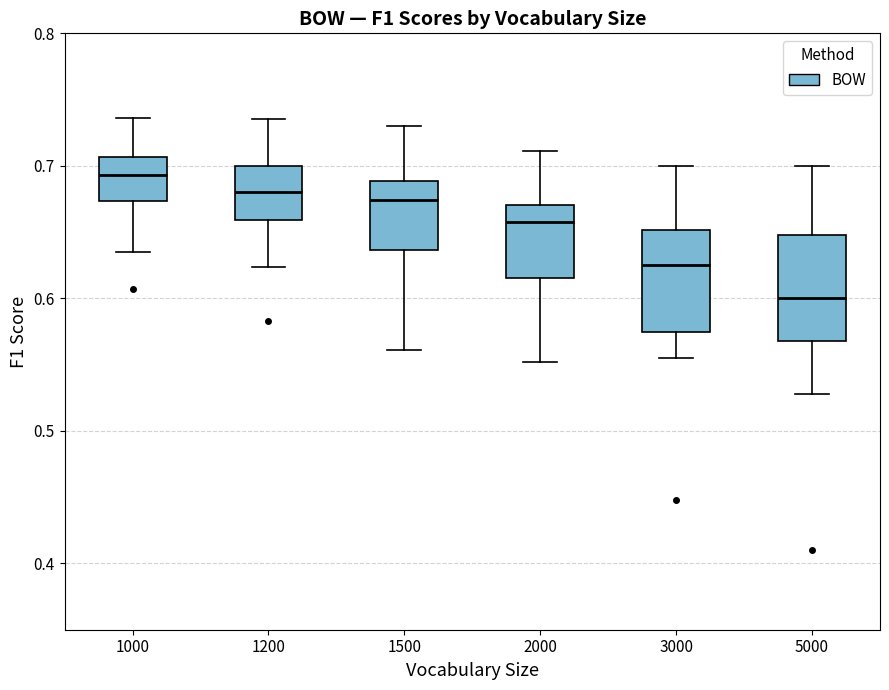

Which box has the lowest median line?

5000